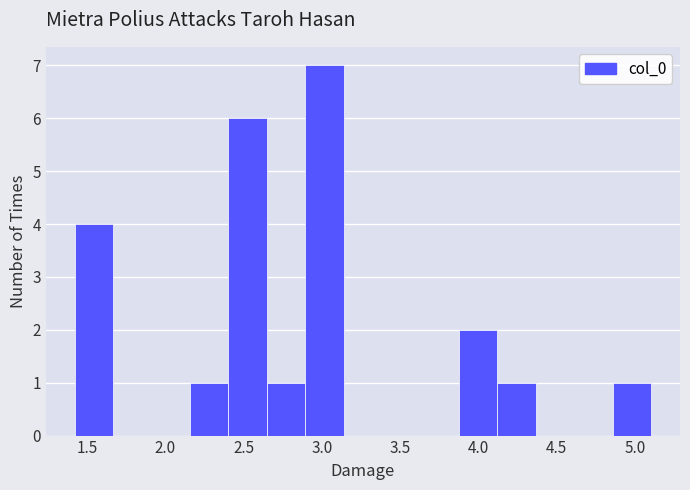

Reading left to right, list every bar in this chart as the range it spans on the x-axis followed by its height. Neither the bar edges nor the heights are printed on the chart, so give them approximately, as read against the axes.

1.40 to 1.65: 4
1.65 to 1.90: 0
1.90 to 2.15: 0
2.15 to 2.40: 1
2.40 to 2.65: 6
2.65 to 2.90: 1
2.90 to 3.15: 7
3.15 to 3.40: 0
3.40 to 3.65: 0
3.65 to 3.90: 0
3.90 to 4.10: 2
4.10 to 4.35: 1
4.35 to 4.60: 0
4.60 to 4.85: 0
4.85 to 5.10: 1